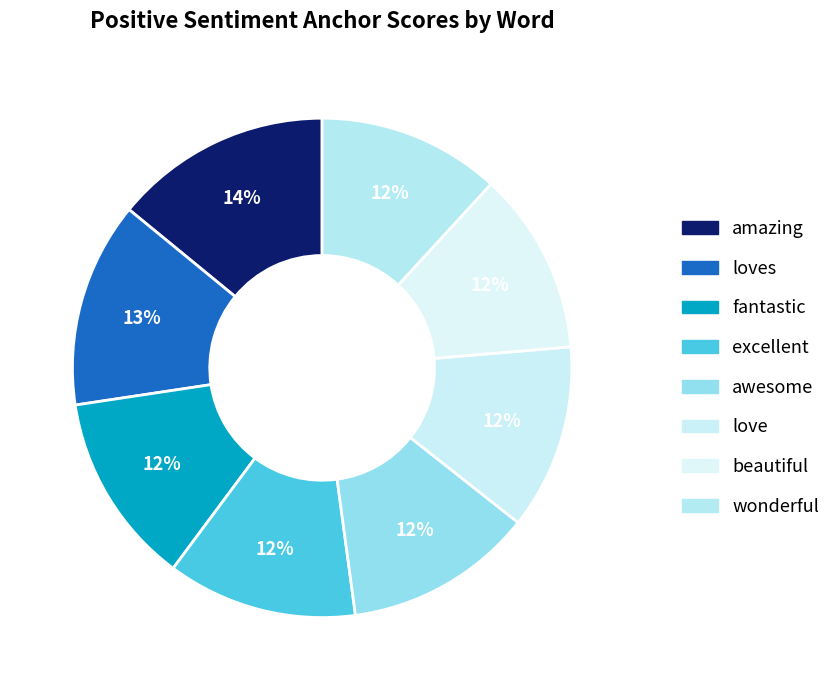

What is the smallest slice in the pie chart?

wonderful